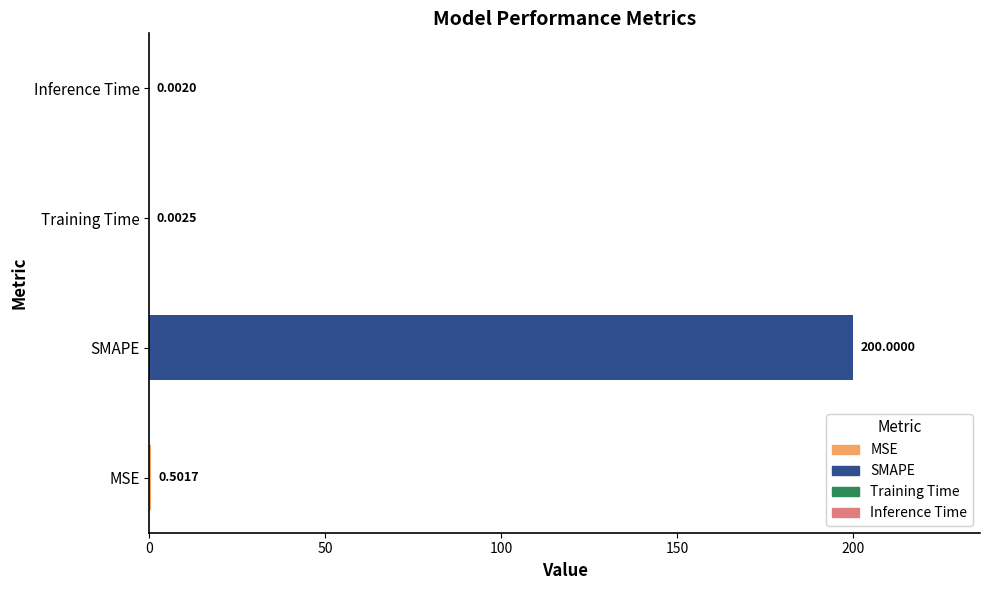

The chart shows a value of 0.0 at Inference Time. True or false?

True